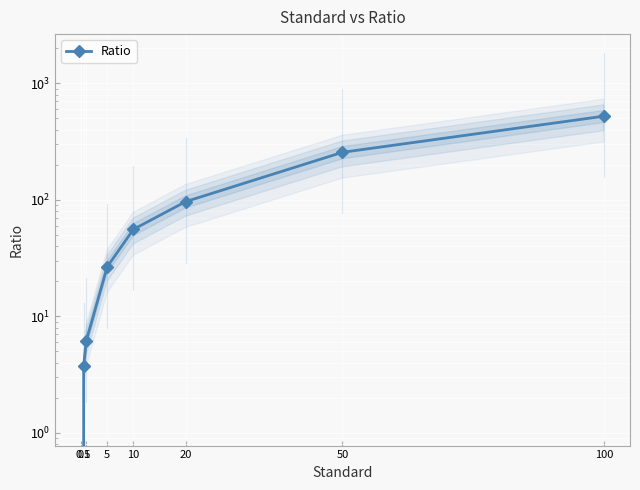

Rank the categories by value from highest to lowest.

100, 50, 20, 10, 5, 1, 0.5, 0